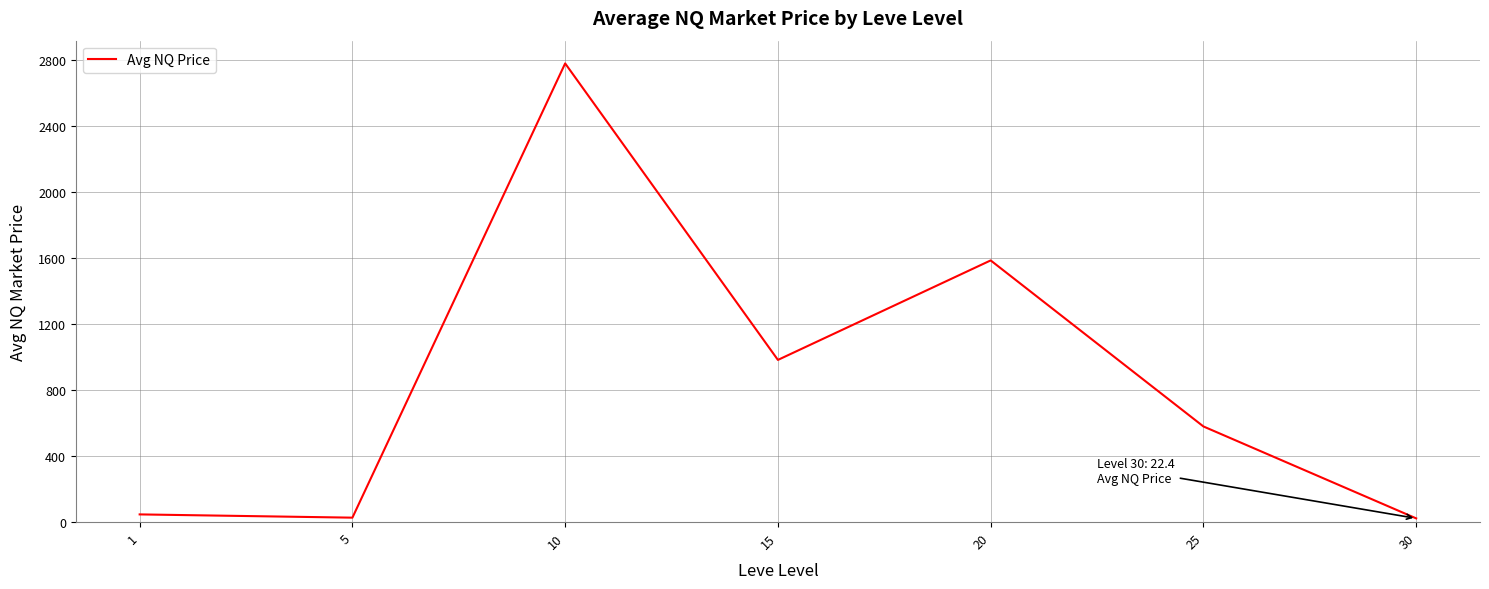

Is it true that the value at 15 is 982.0?

True